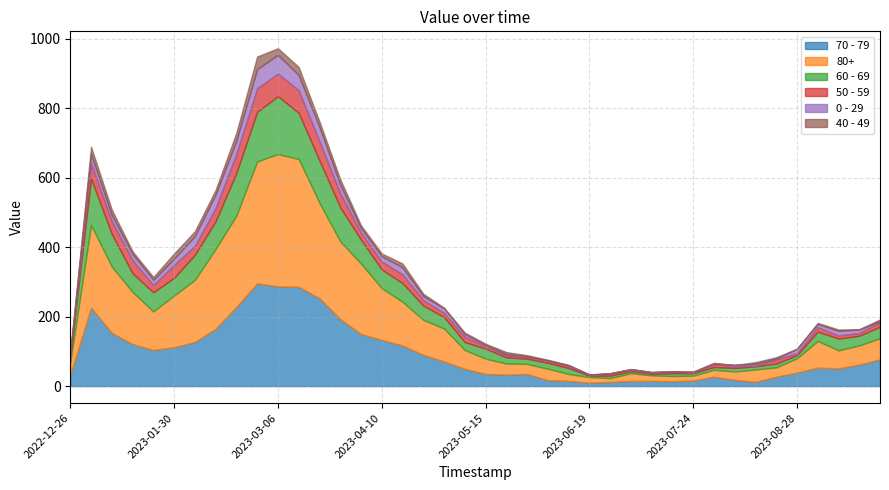

At how many categories does at least one series exceed 176?

11